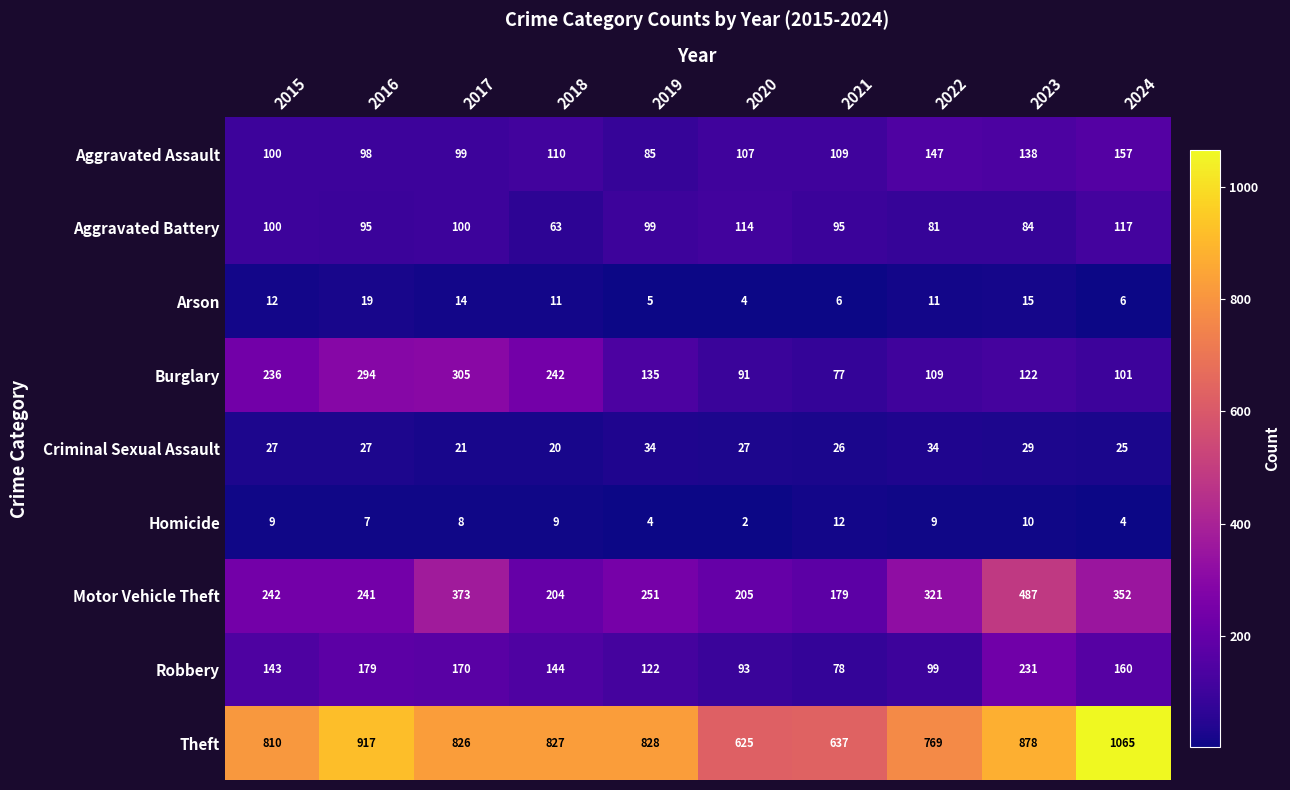

The value of Motor Vehicle Theft at 2017 is 655. True or false?

False